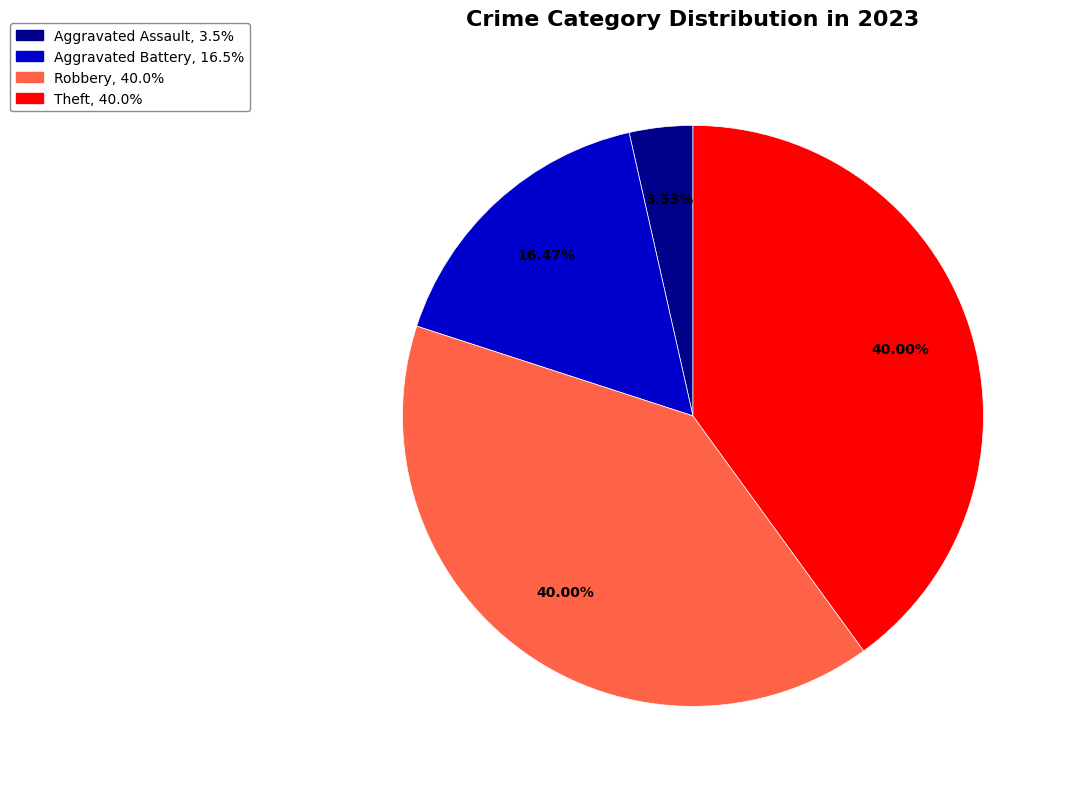

To the nearest percent, what is the average slice percentage?

25%